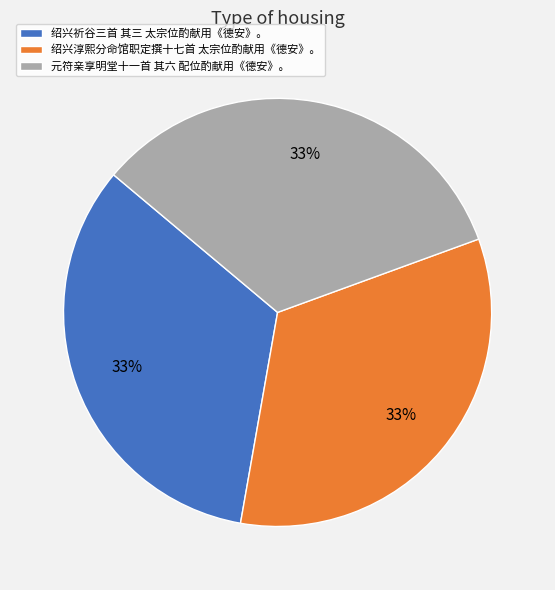

Approximately how many times larger is the value at 绍兴祈谷三首 其三 太宗位酌献用《德安》。 compared to 元符亲享明堂十一首 其六 配位酌献用《德安》。?

1.0